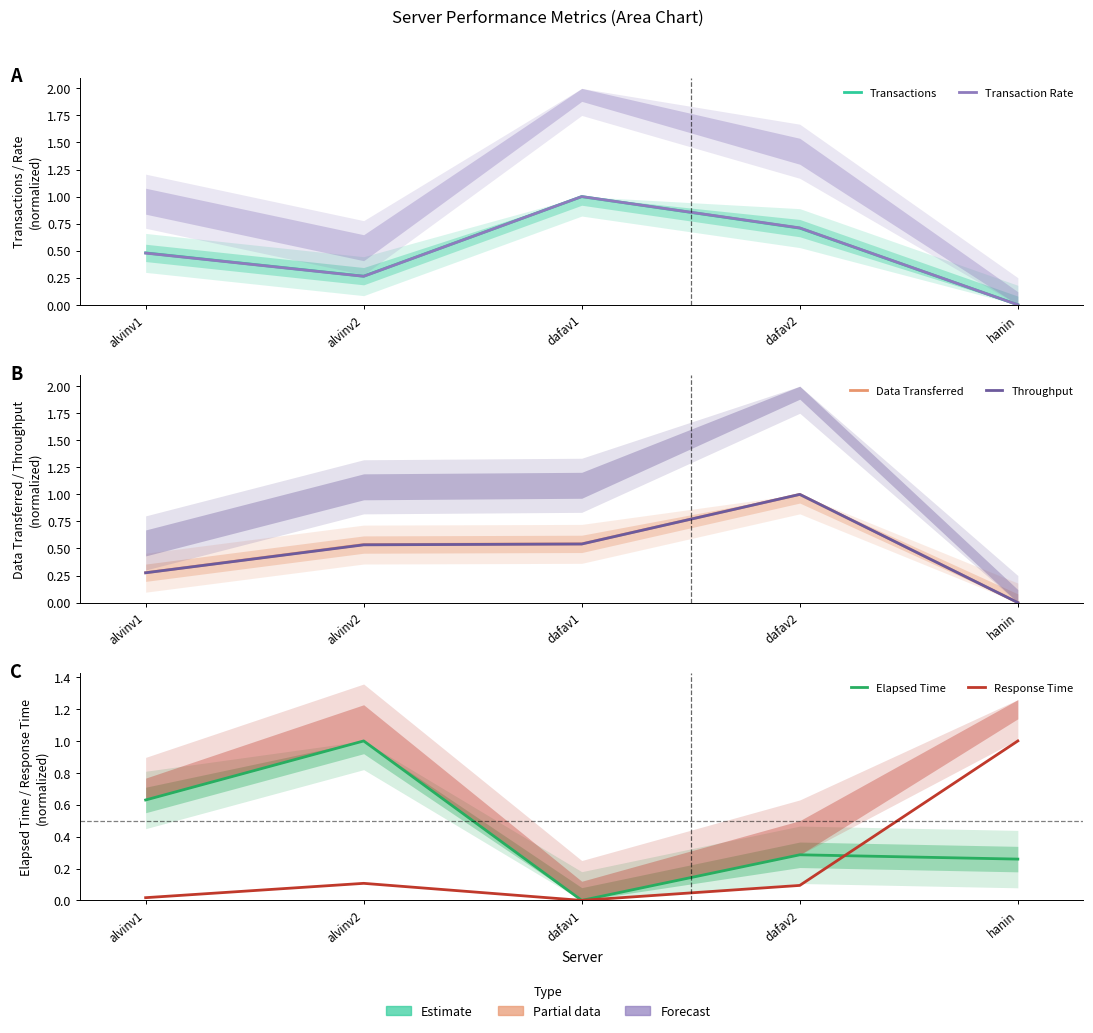

Is the value of Transactions at dafav2 greater than the value of Throughput at dafav2?

No